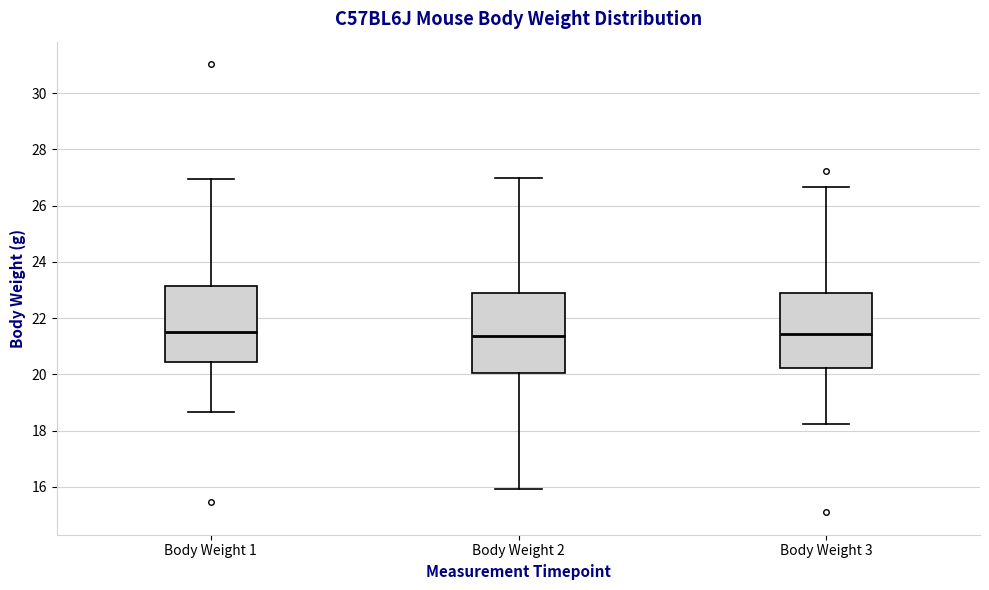

Where does the median line of the box for Body Weight 1 sit on the y-axis? The values are not printed on the chart, so give them approximately, as read against the axis.

21.6